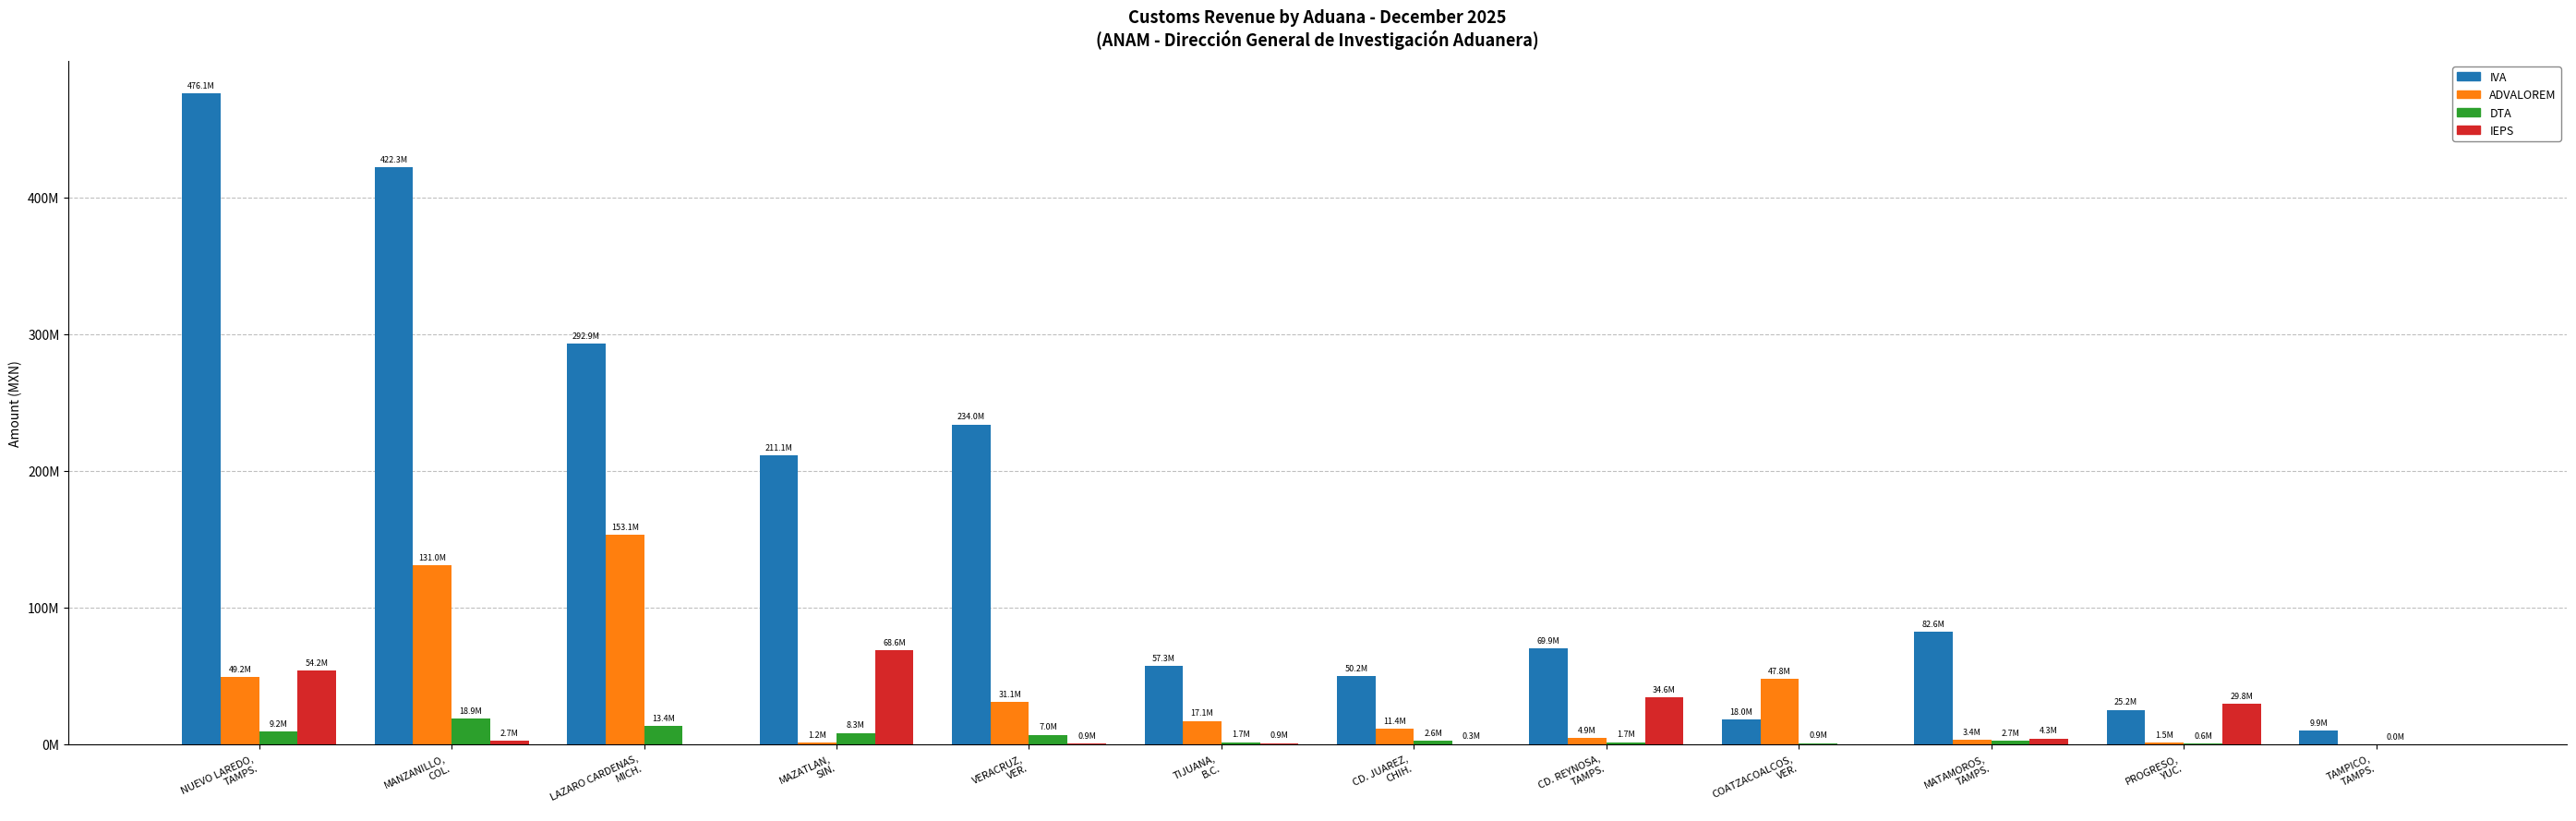

Does the chart contain stacked bars?

No